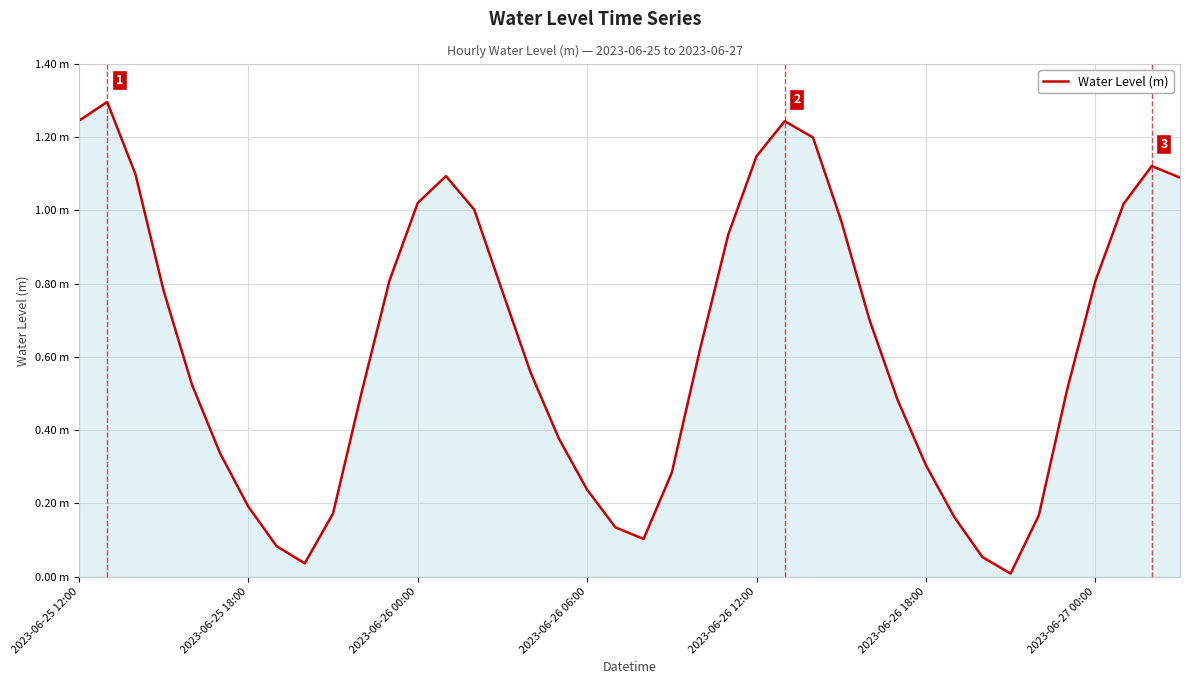

Reading left to right, what are all the values shown in this chart?

1.2	1.3	1.1	0.8	0.5	0.3	0.2	0.1	0.0	0.2	0.5	0.8	1.0	1.1	1.0	0.8	0.6	0.4	0.2	0.1	0.1	0.3	0.6	0.9	1.1	1.2	1.2	1.0	0.7	0.5	0.3	0.2	0.1	0.0	0.2	0.5	0.8	1.0	1.1	1.1